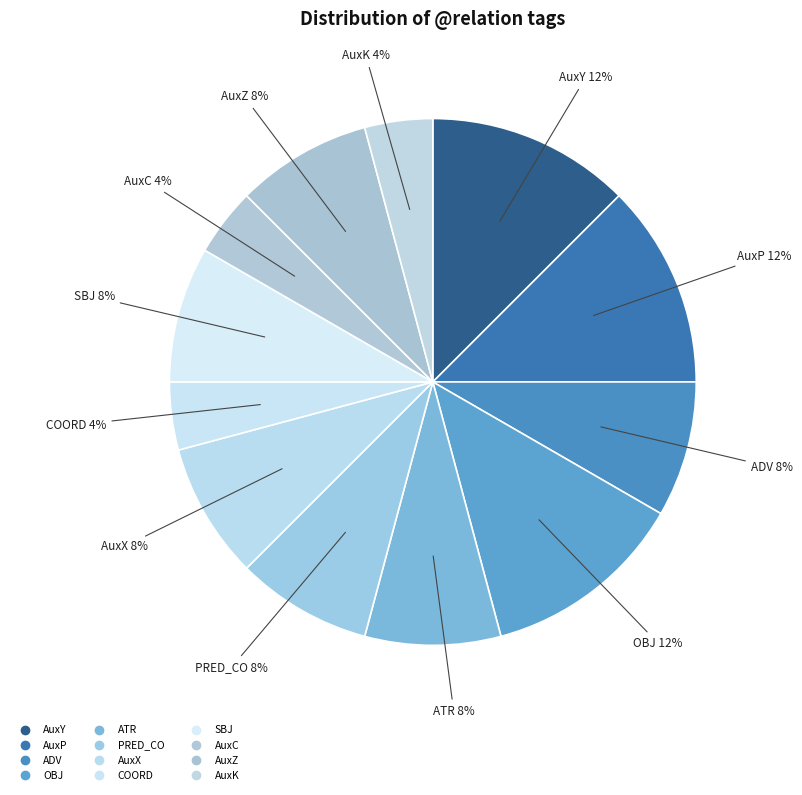

How many segments does this pie chart have?

12